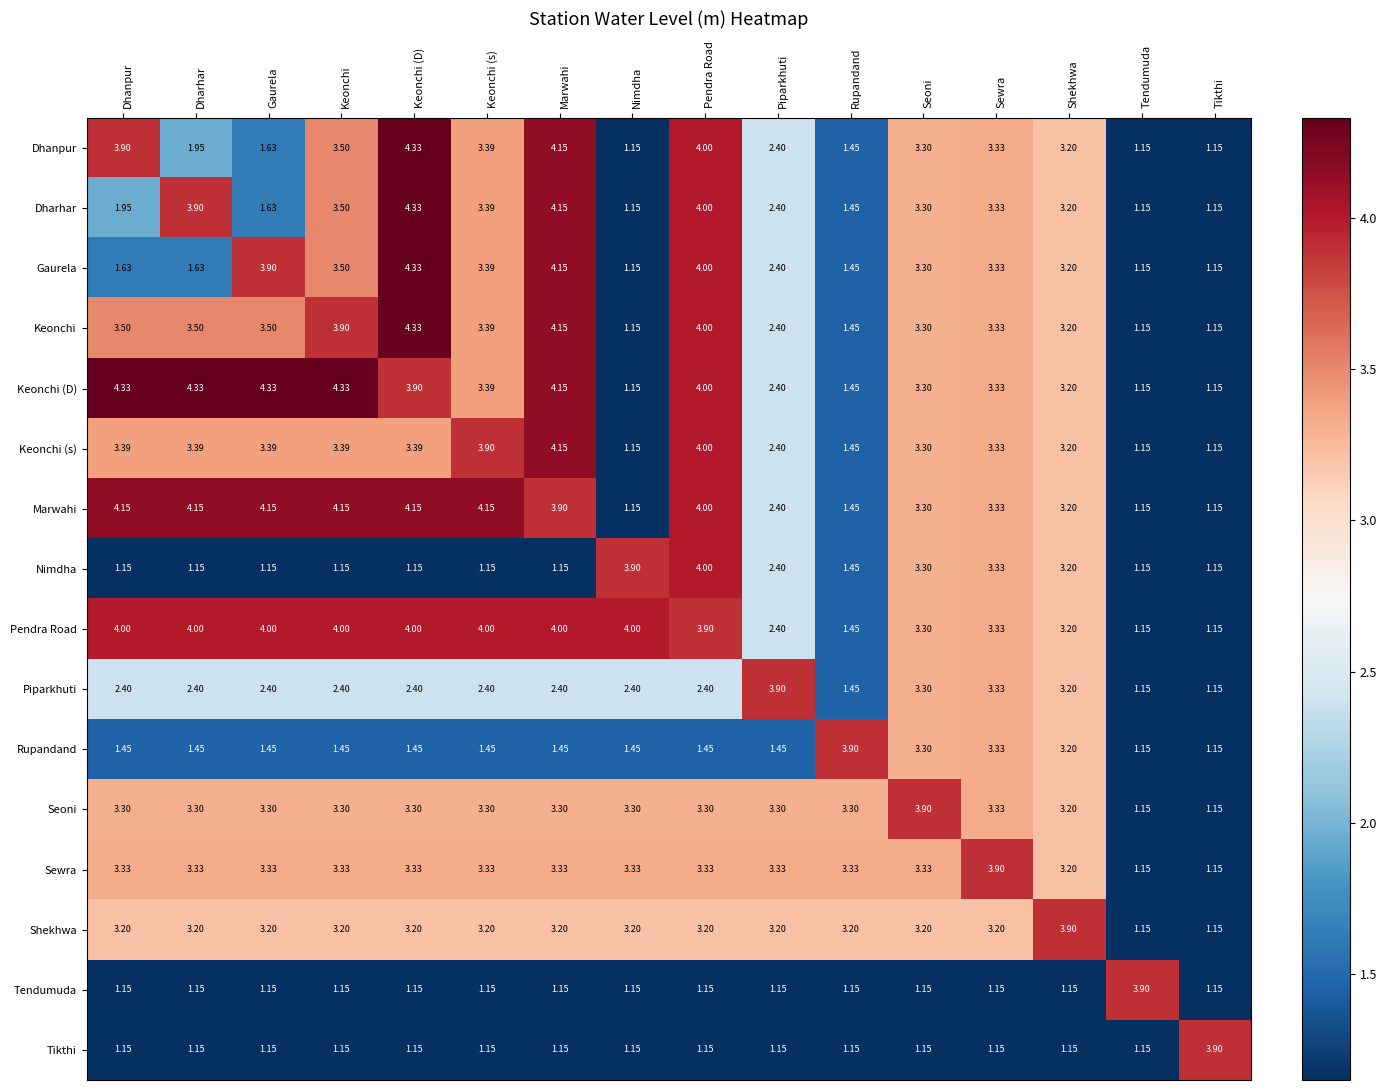

At how many categories does at least one series exceed 1?

16